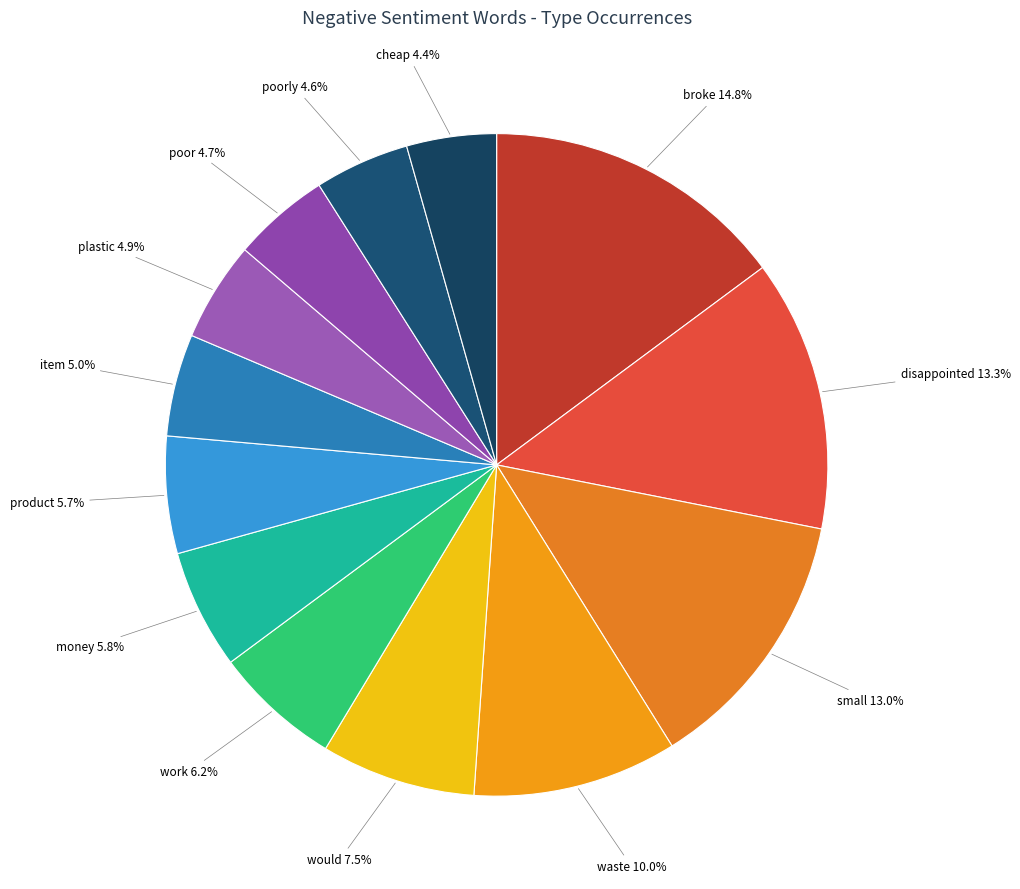

To the nearest percent, what is the combined percentage of broke and product?

21%